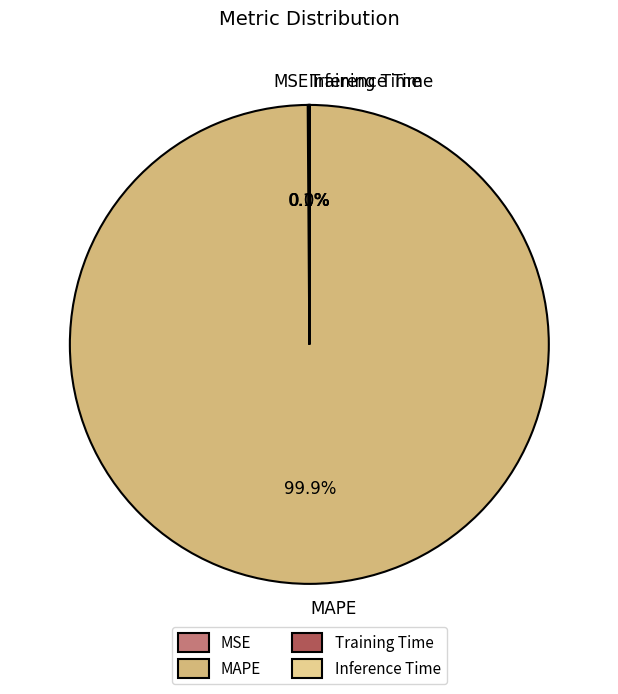

Which category has the biggest portion of the pie?

MAPE